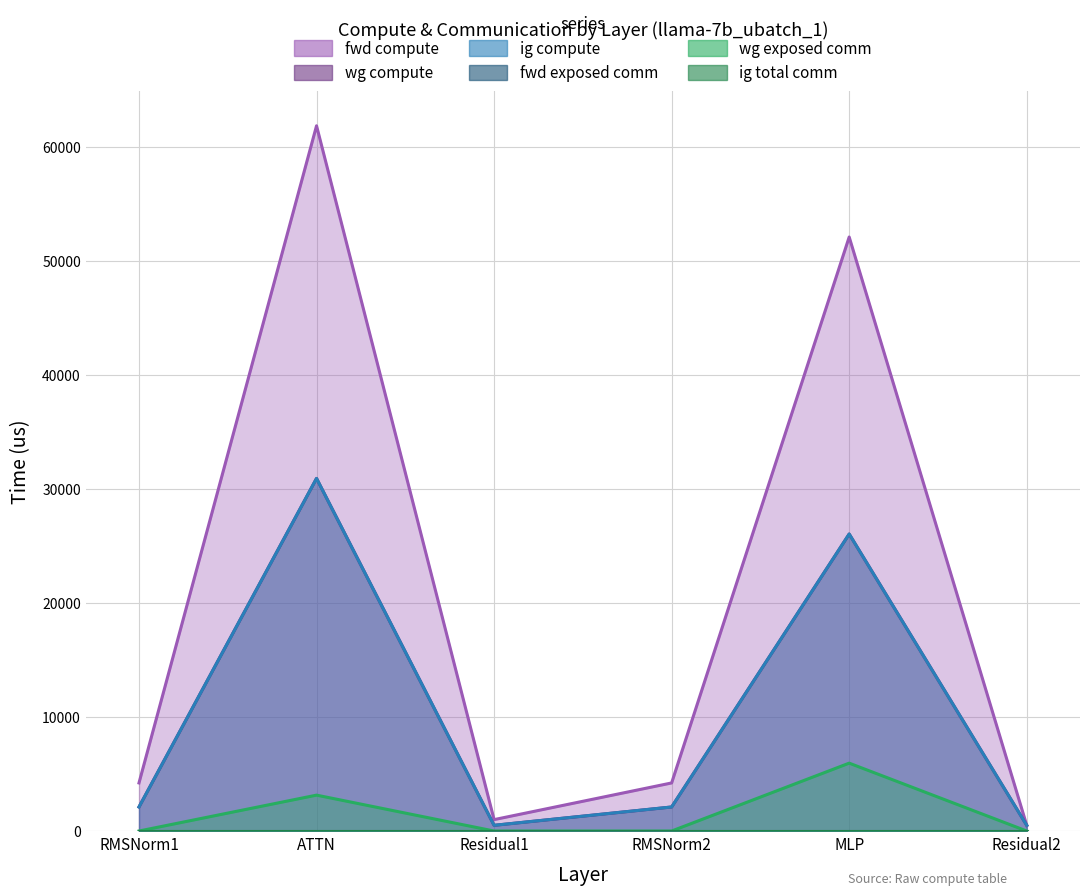

At which category is the sum across all series the highest?

ATTN